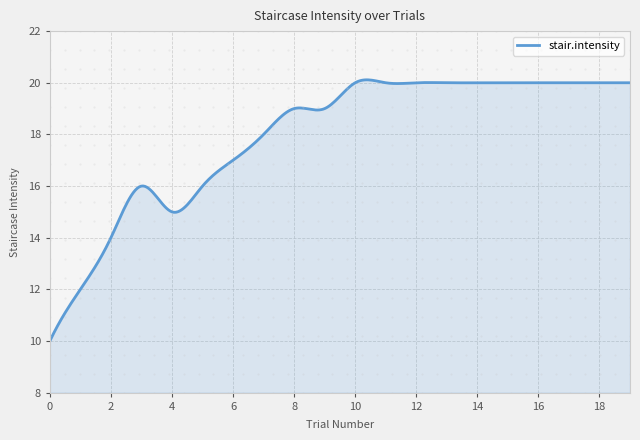

Rank the categories by value from highest to lowest.

10, 11, 12, 13, 14, 15, 16, 17, 18, 19, 8, 9, 7, 6, 3, 5, 4, 2, 1, 0